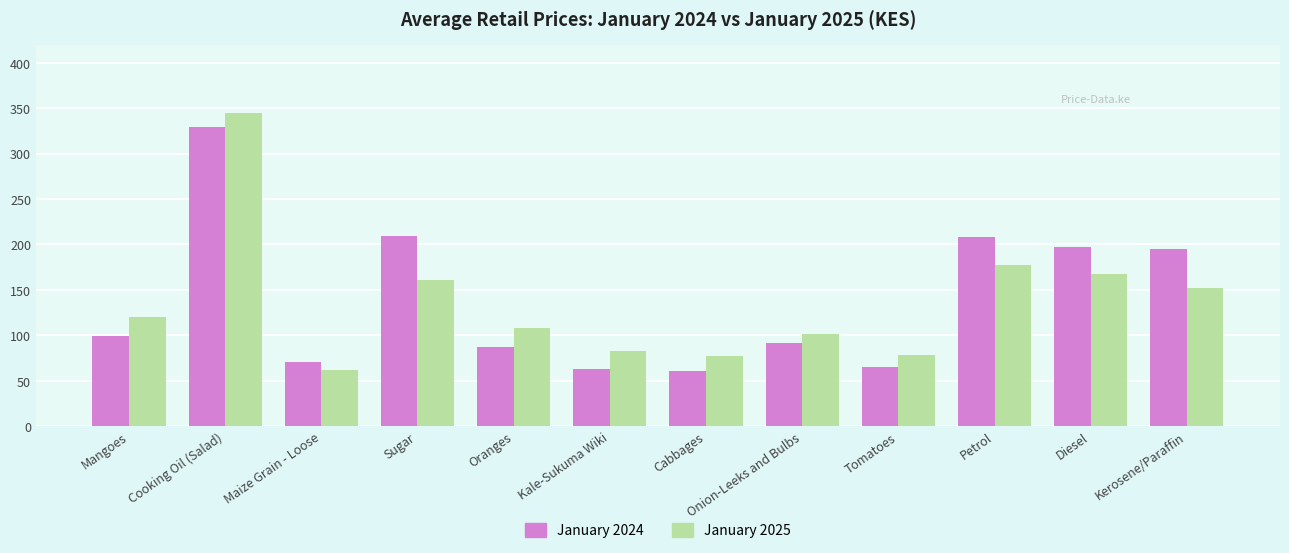

What is the spread (max minus min) of values at Sugar?

48.2